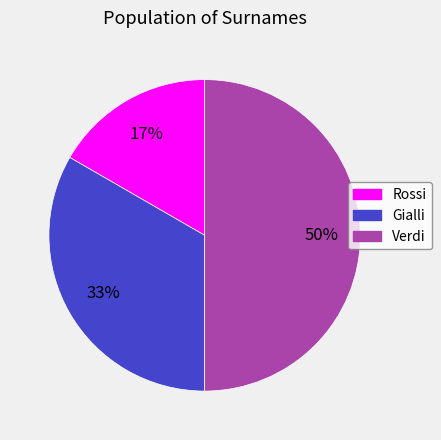

To the nearest percent, what is the average slice percentage?

33%